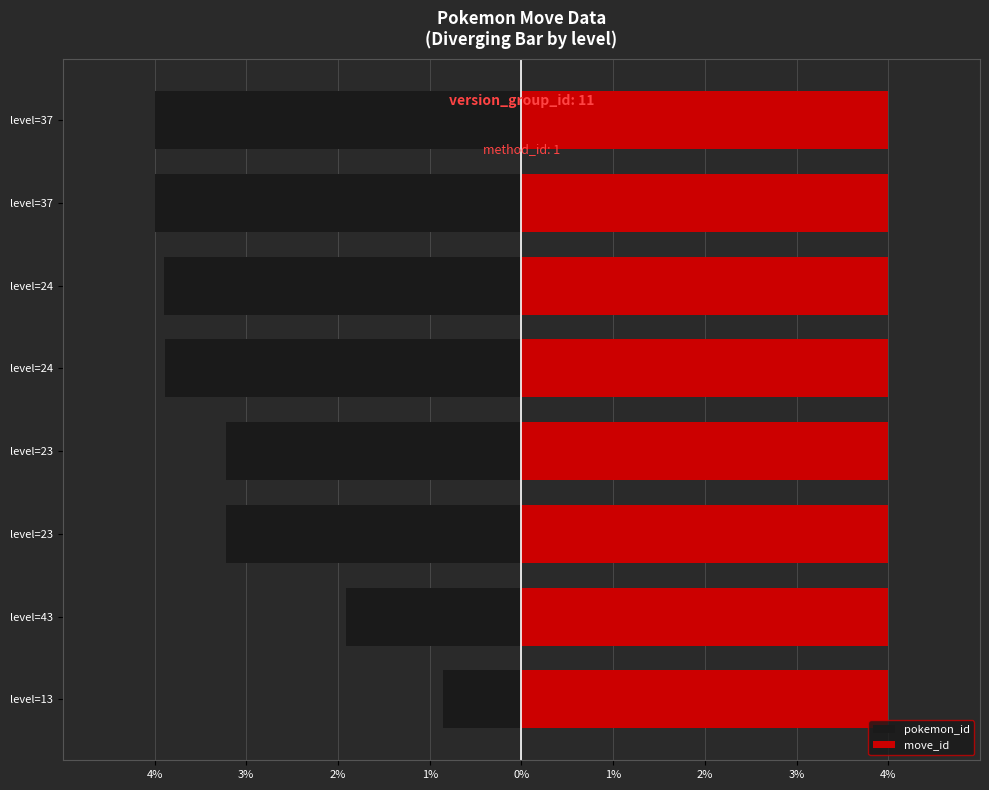

What is the difference between the second highest and minimum values in the pokemon_id series?

2.1